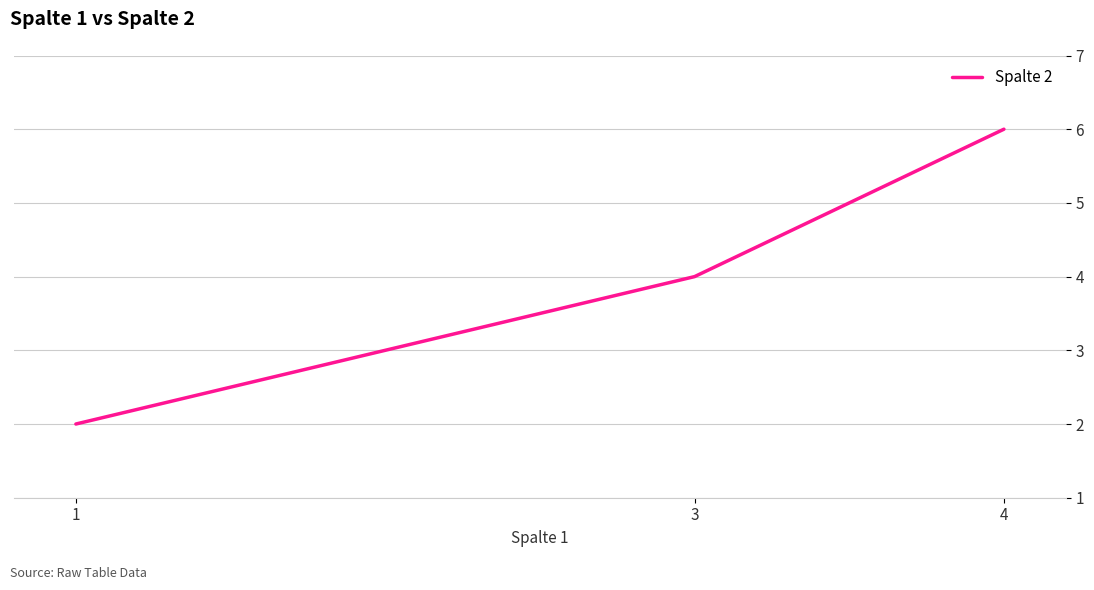

What is the change in value from 1 to 4?

+4